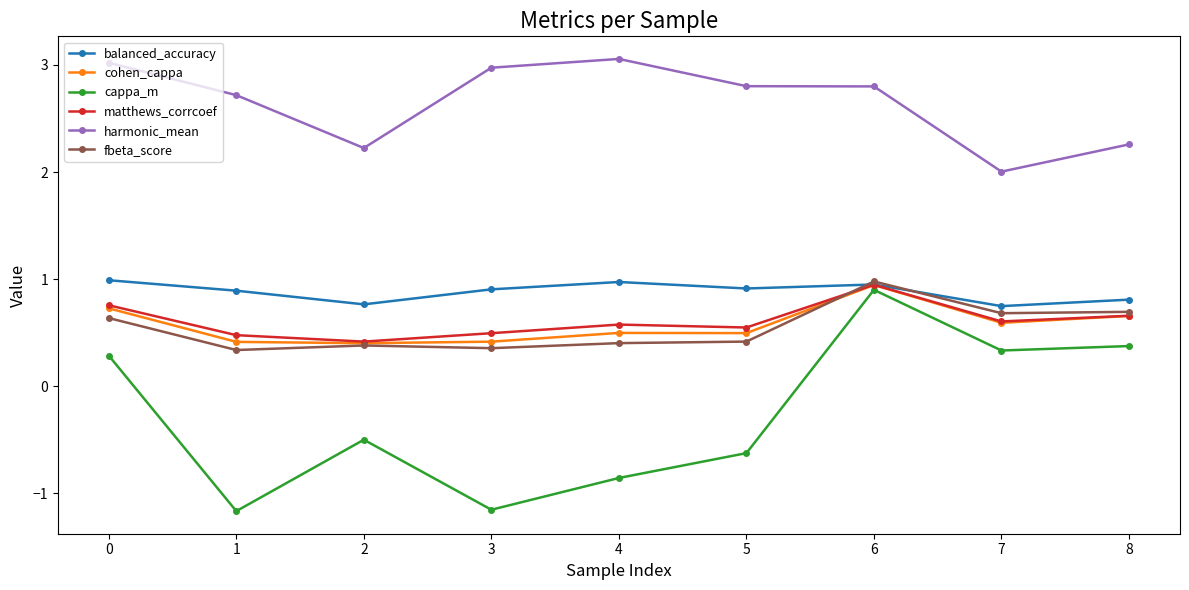

How many lines are shown in the chart?

6